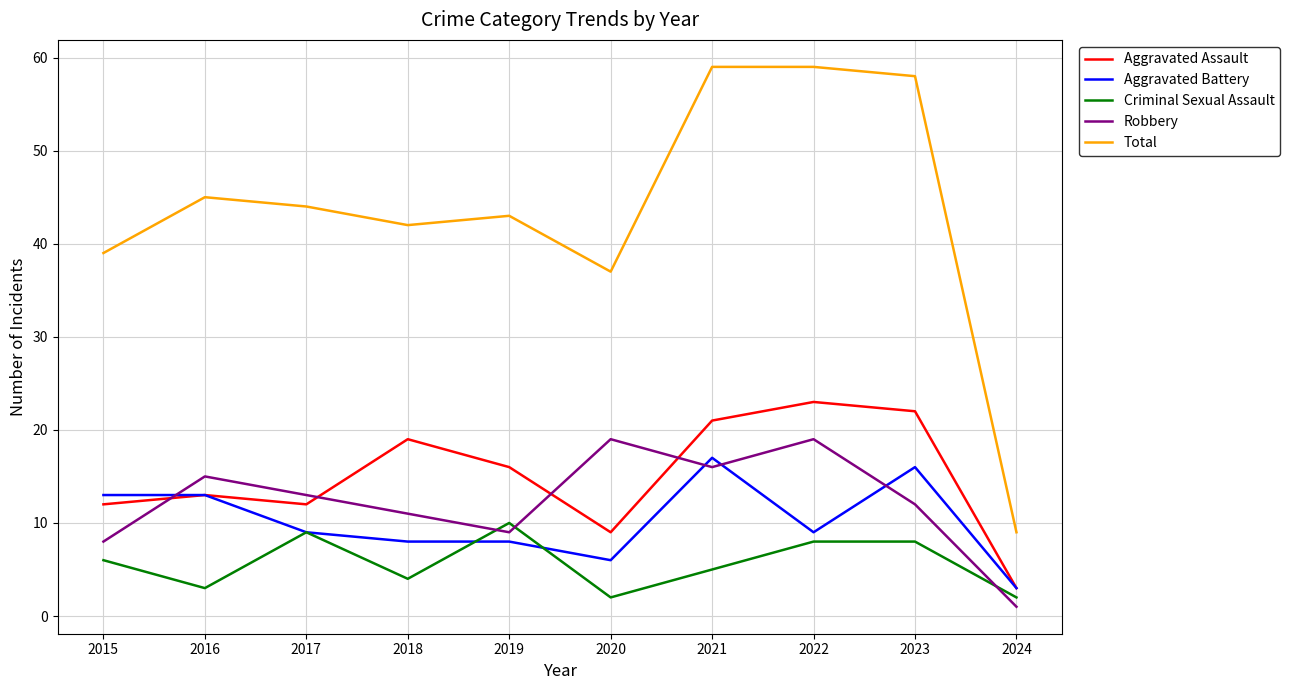

What is the difference between the second highest and second lowest values in the Total series?

22